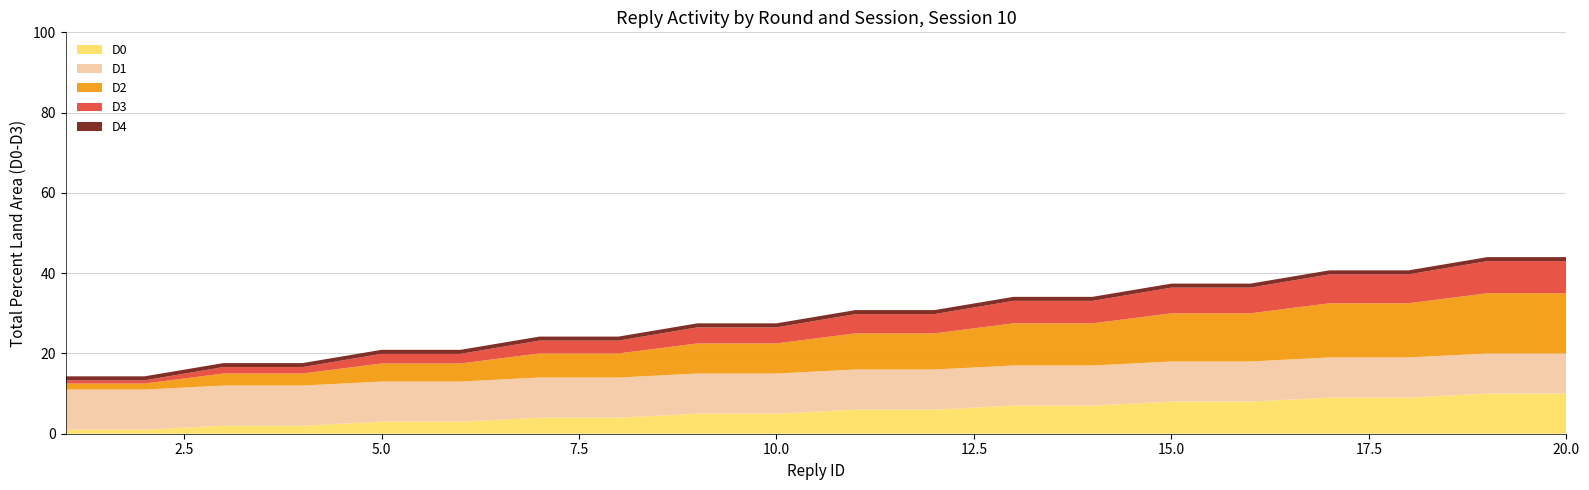

What is the approximate value of D0 at 7?

4